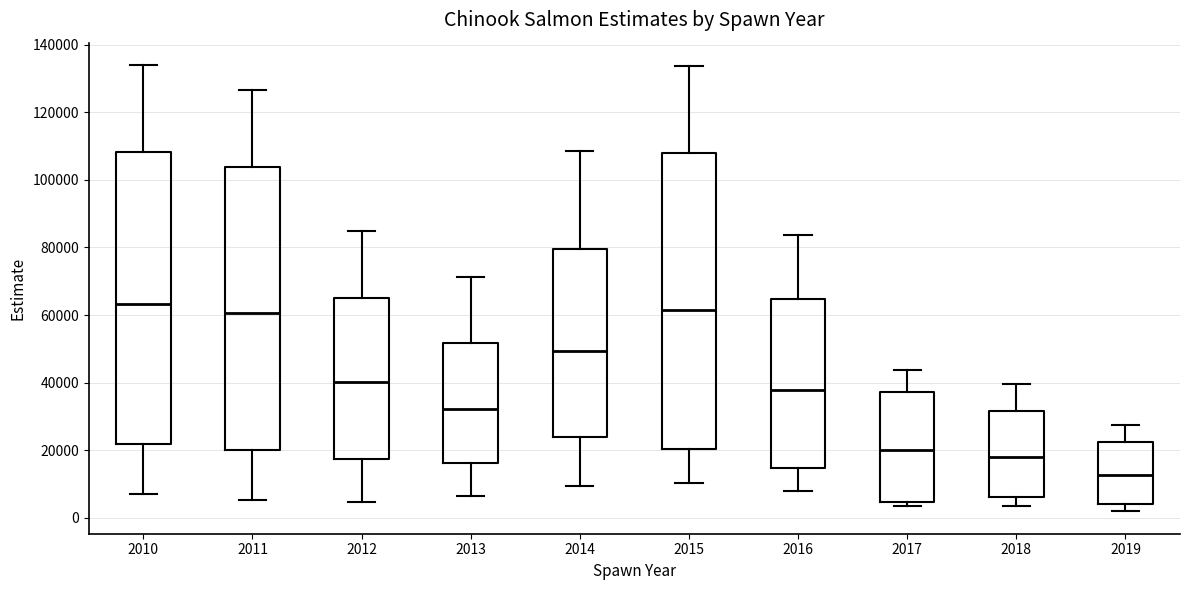

Reading left to right, transcribe this box plot: for each box, give where its median line is, the range the box spans, and where its two whiskers end, as read against the y-axis. The values are not printed on the chart, so give them approximately, as read against the axis.

2010: median 64000, box 22000 to 108000, whiskers 8000 to 134000
2011: median 60000, box 20000 to 104000, whiskers 6000 to 126000
2012: median 40000, box 18000 to 66000, whiskers 4000 to 84000
2013: median 32000, box 16000 to 52000, whiskers 6000 to 72000
2014: median 50000, box 24000 to 80000, whiskers 10000 to 108000
2015: median 62000, box 20000 to 108000, whiskers 10000 to 134000
2016: median 38000, box 14000 to 64000, whiskers 8000 to 84000
2017: median 20000, box 4000 to 38000, whiskers 4000 (just below the box's lower edge) to 44000
2018: median 18000, box 6000 to 32000, whiskers 4000 to 40000
2019: median 12000, box 4000 to 22000, whiskers 2000 to 28000